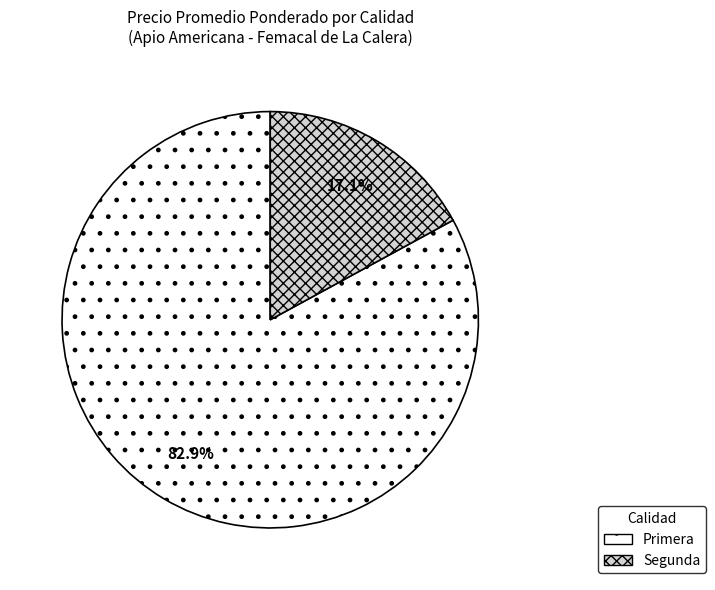

Between Primera and Segunda, which is larger?

Primera